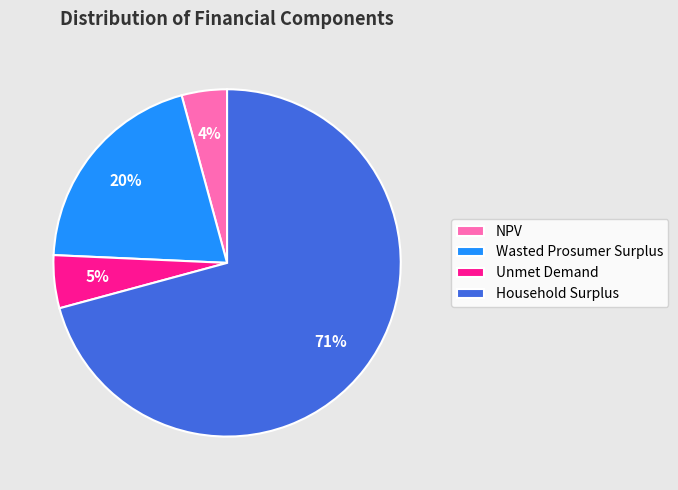

To the nearest percent, what percentage of the pie is Wasted Prosumer Surplus?

20%